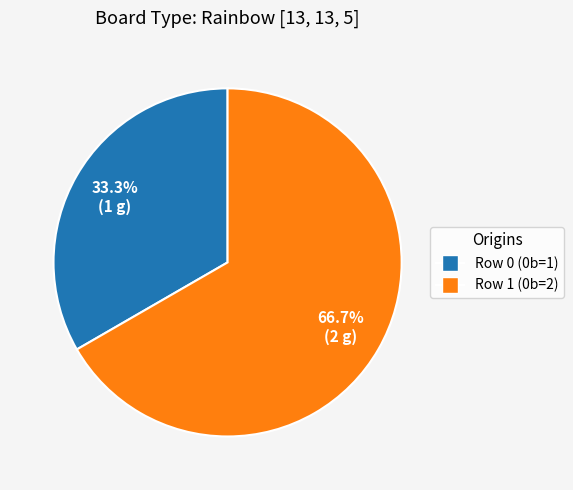

To the nearest percent, what is the difference between the Row 0 and Row 1 slice percentages?

33%